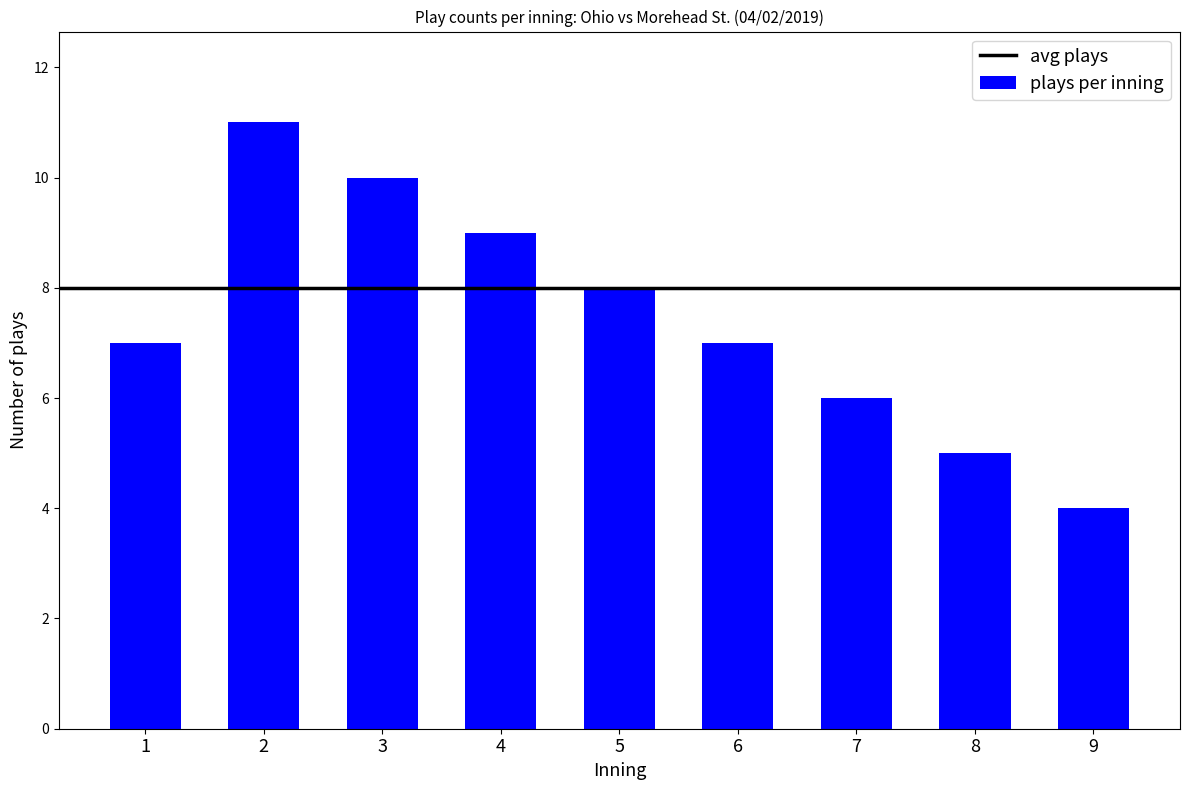

The value at 3 is 6. True or false?

False